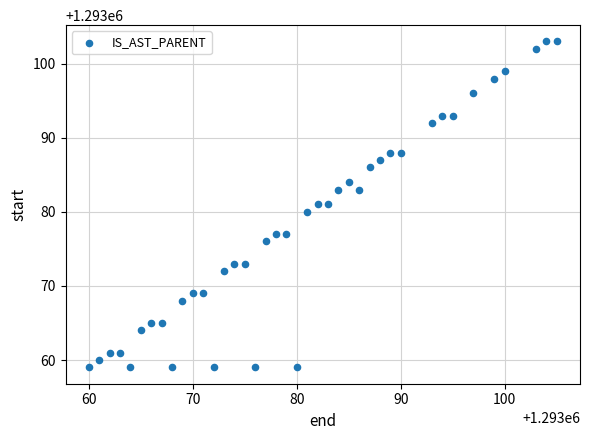

What is the range of X values (max minus min)?

45